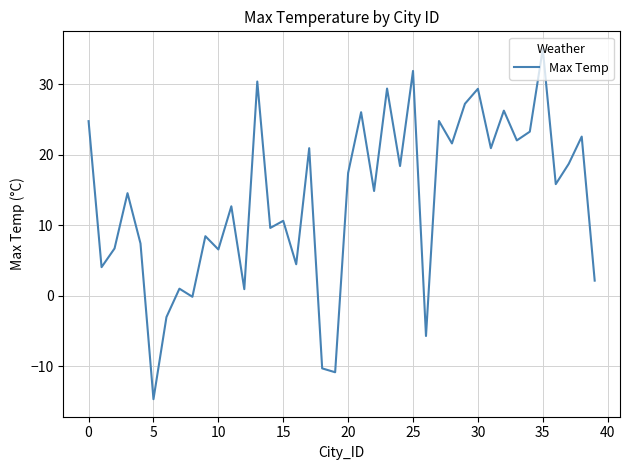

What is the maximum value shown in the chart?

35.0